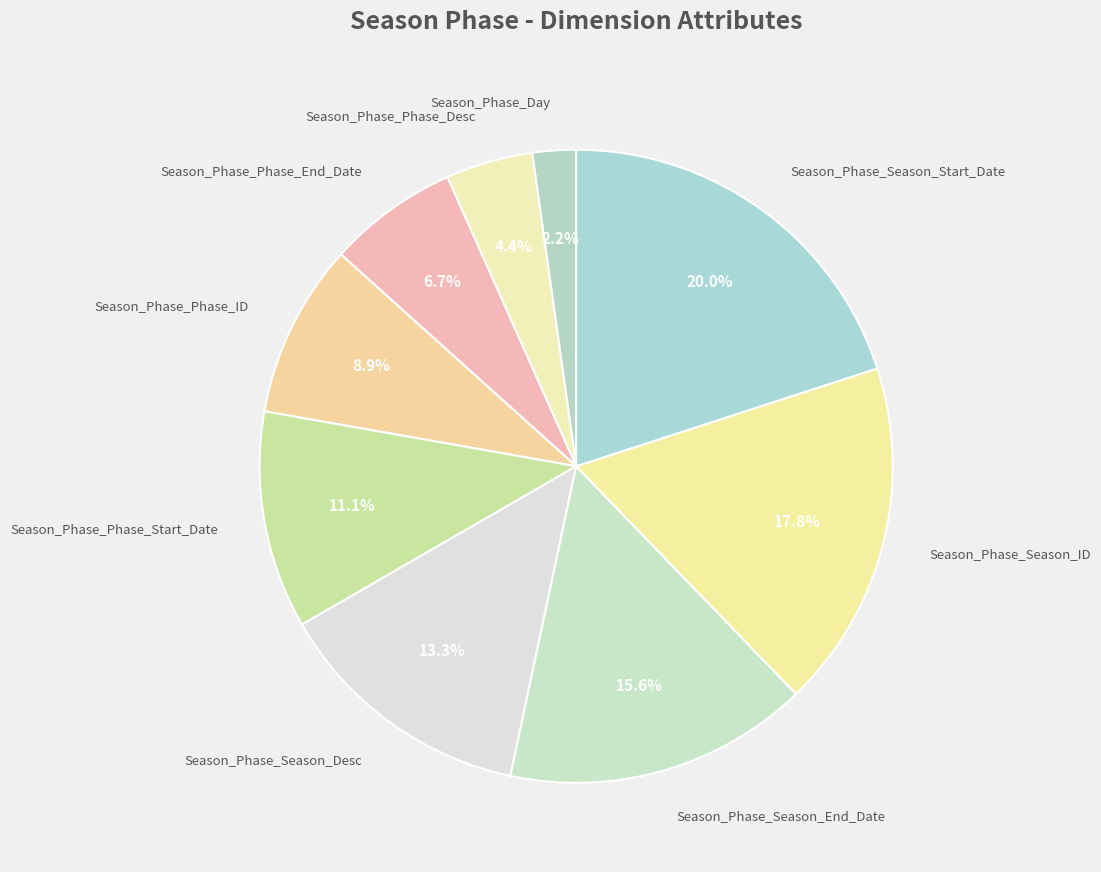

Is there a majority slice in this chart?

No